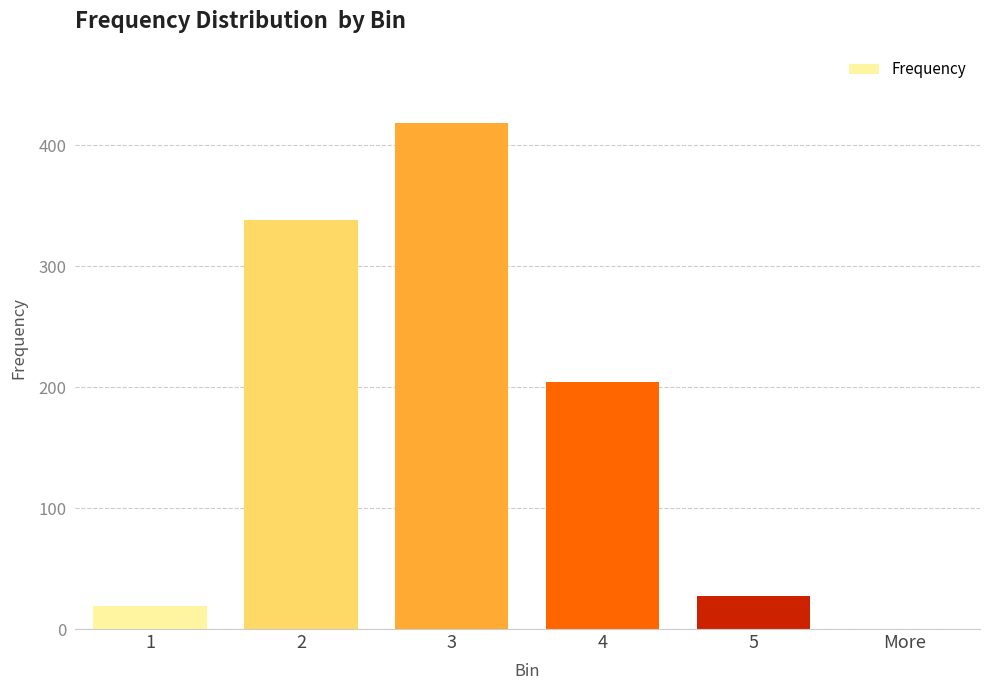

Approximately how many times larger is the value at 1 compared to 2?

0.1